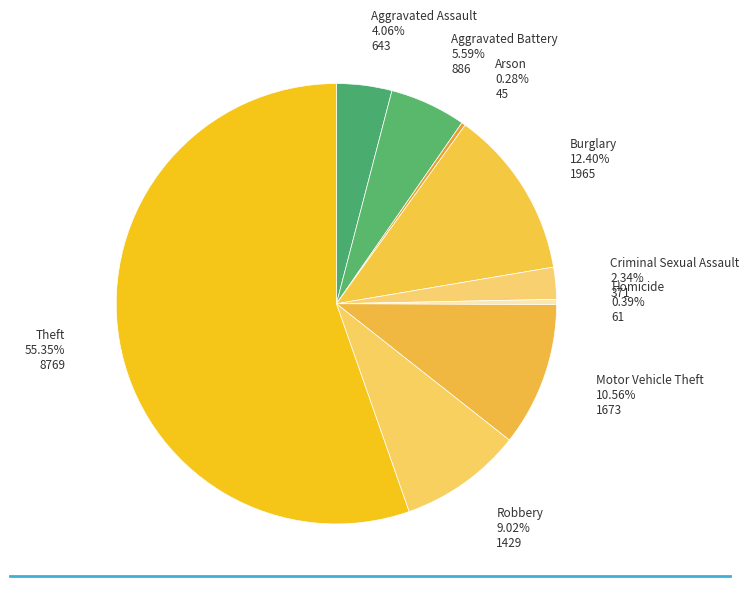

How many segments does this pie chart have?

9